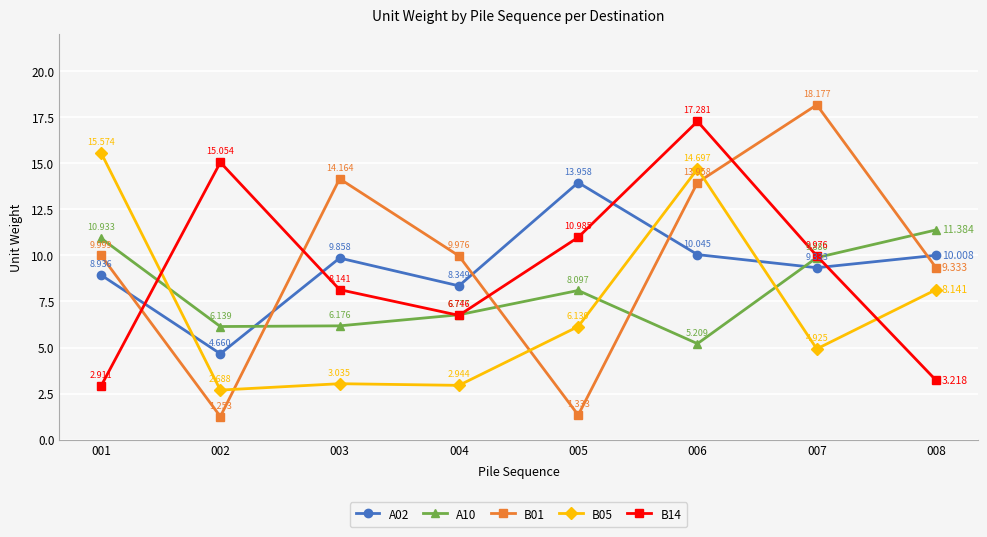

True or false: B01 has a value of 5.3 at 003.

False